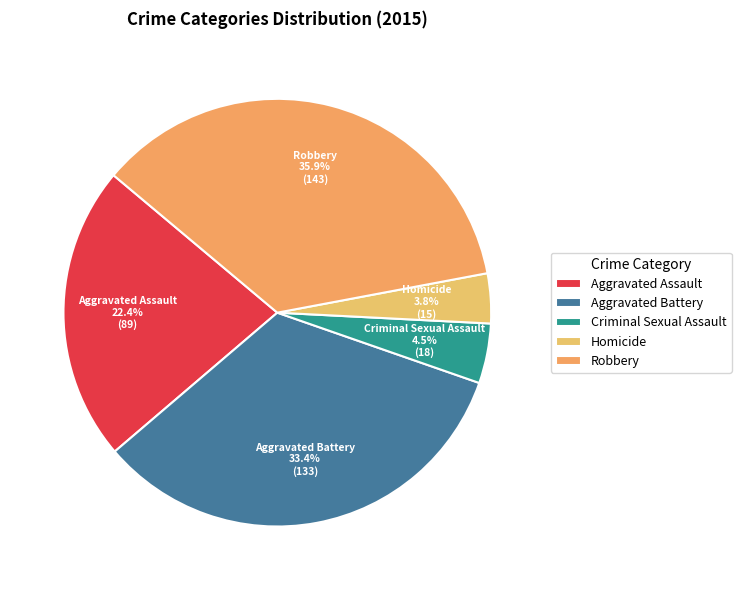

What is the smallest slice in the pie chart?

Homicide